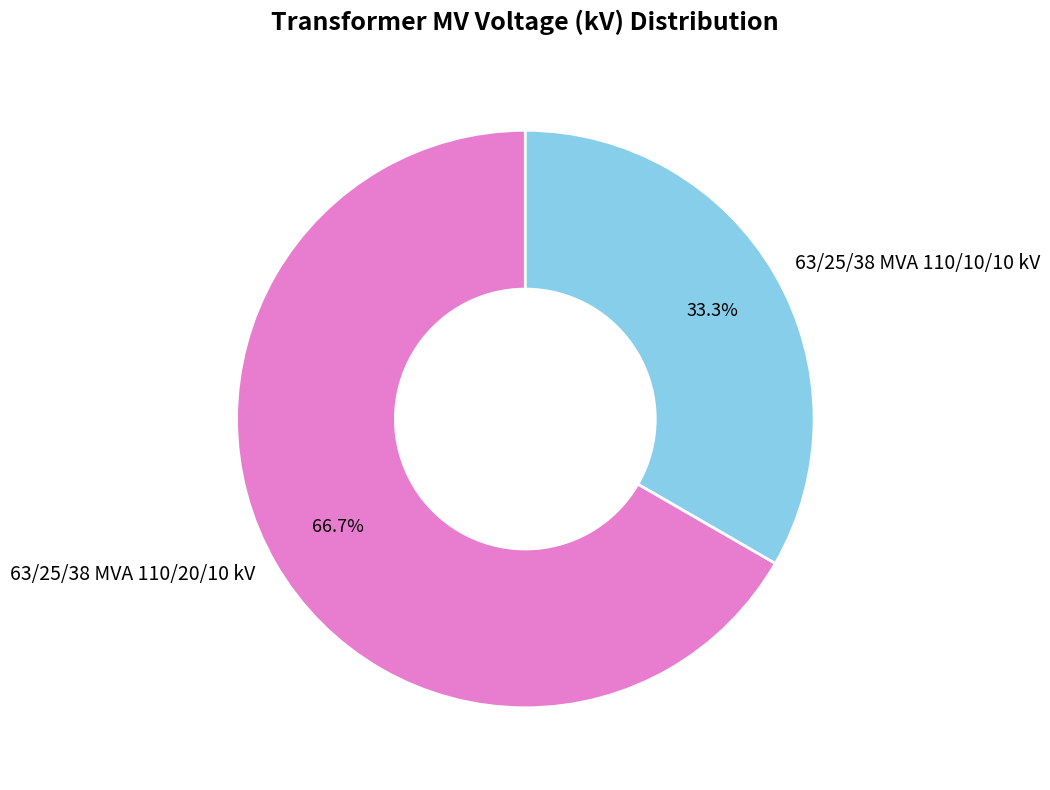

Between 63/25/38 MVA 110/10/10 kV and 63/25/38 MVA 110/20/10 kV, which is larger?

63/25/38 MVA 110/20/10 kV